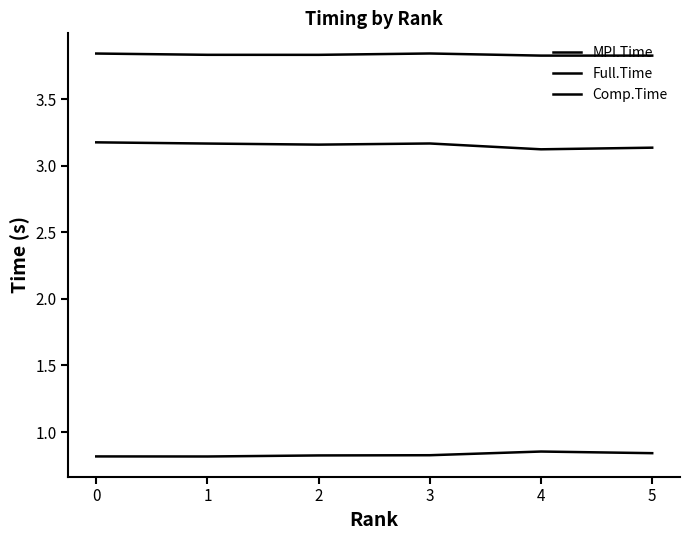

Which category has the lowest value in the Comp.Time series?

1